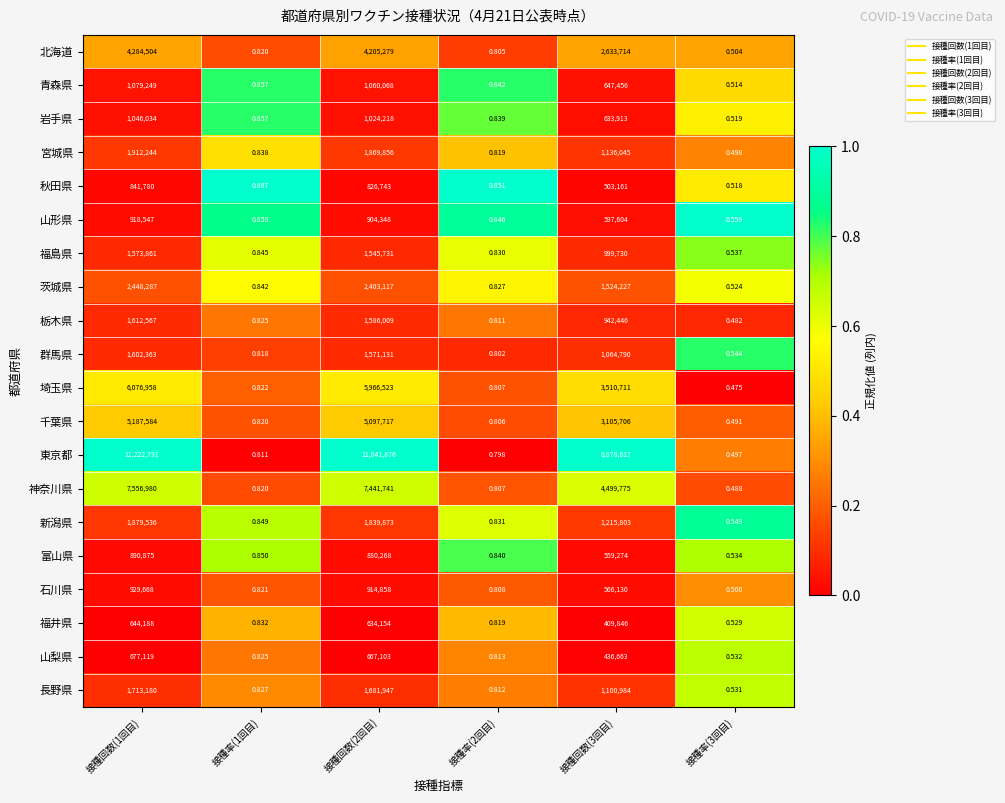

How many distinct data groups are displayed?

20